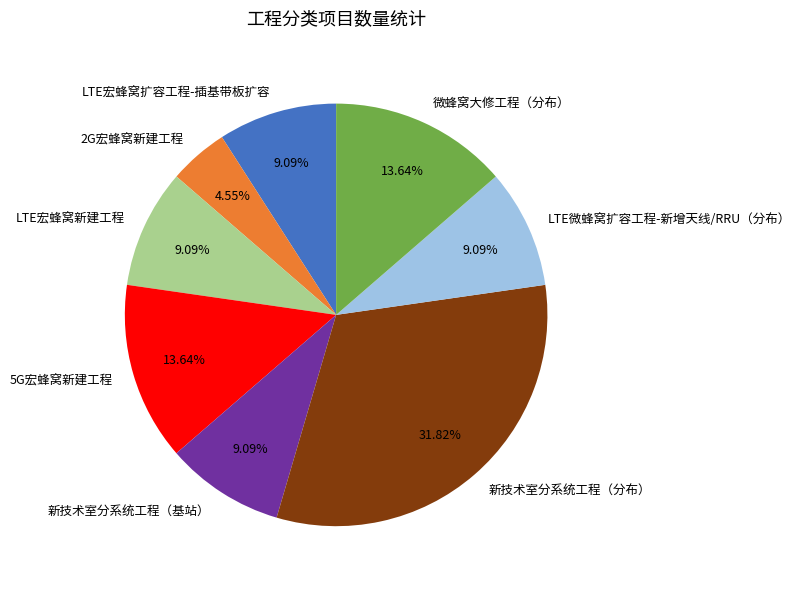

What is the ratio of the value at 2G宏蜂窝新建工程 to the value at LTE宏蜂窝扩容工程-插基带板扩容?

0.5